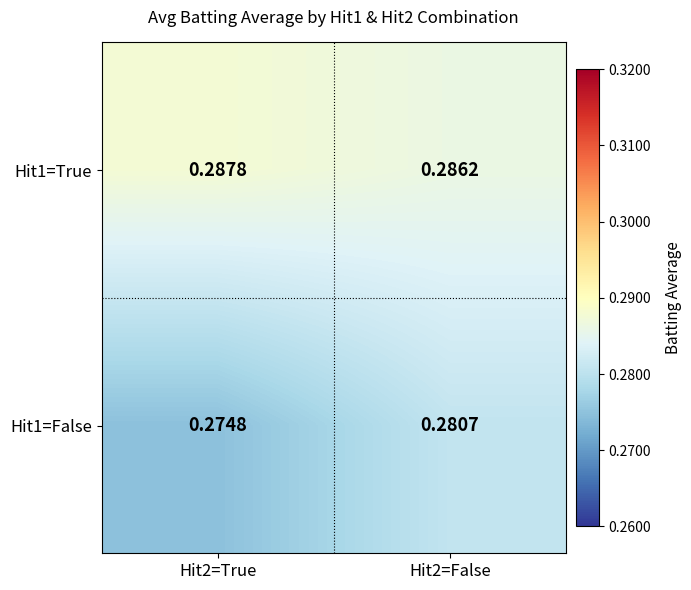

Is the value of Hit1=True at Hit2=True greater than the value of Hit1=False at Hit2=True?

Yes